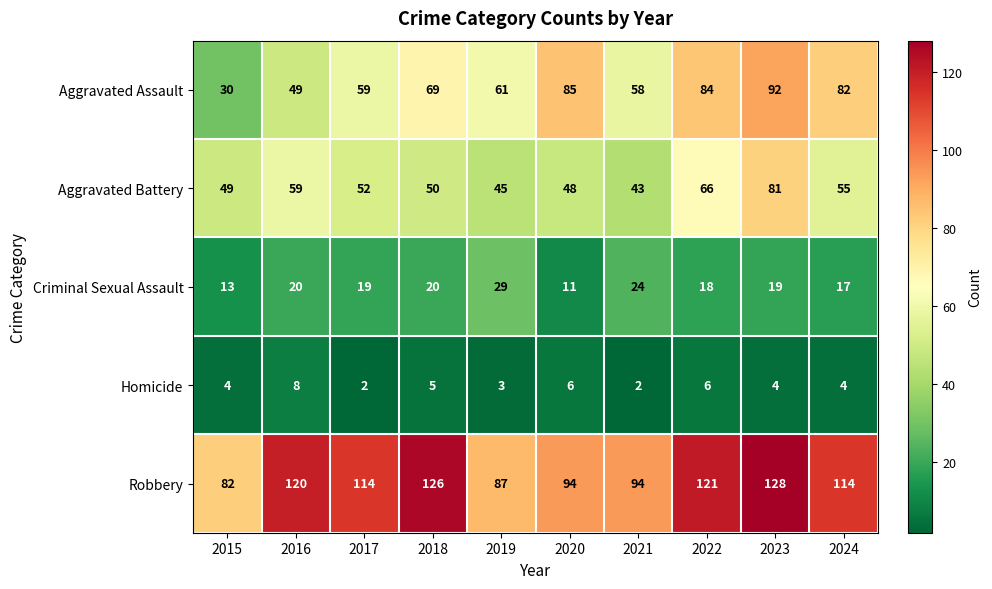

What is the sum of all Homicide values?

44